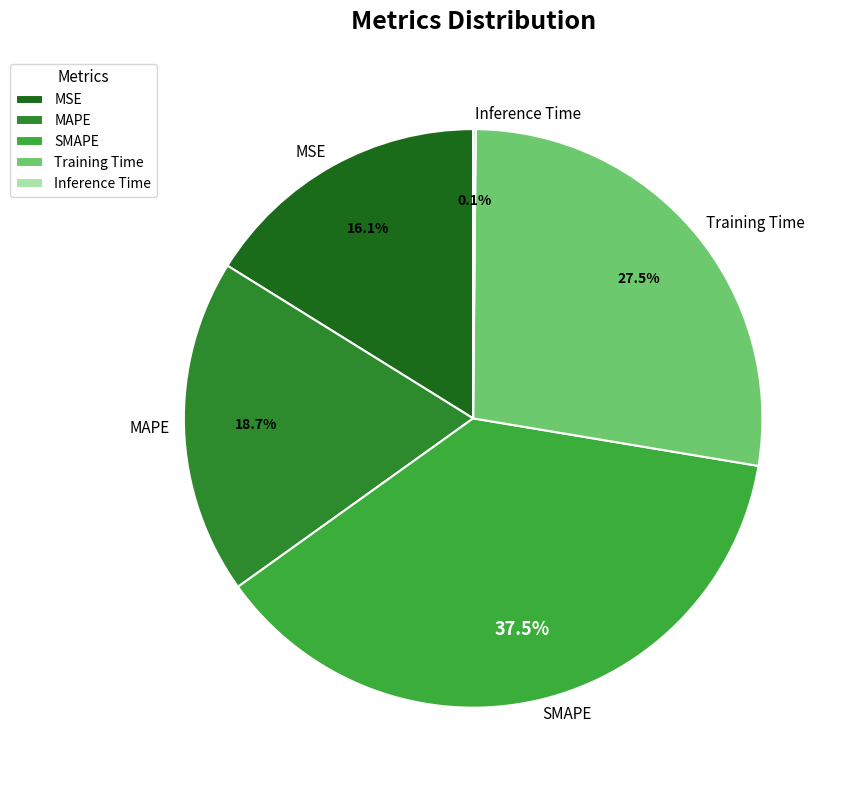

Is there a majority slice in this chart?

No